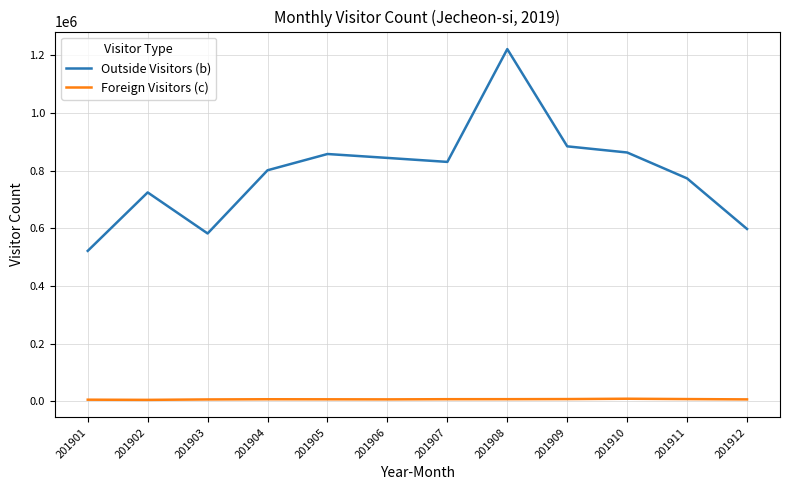

The Foreign Visitors (c) series shows 6553 at 201905. True or false?

True